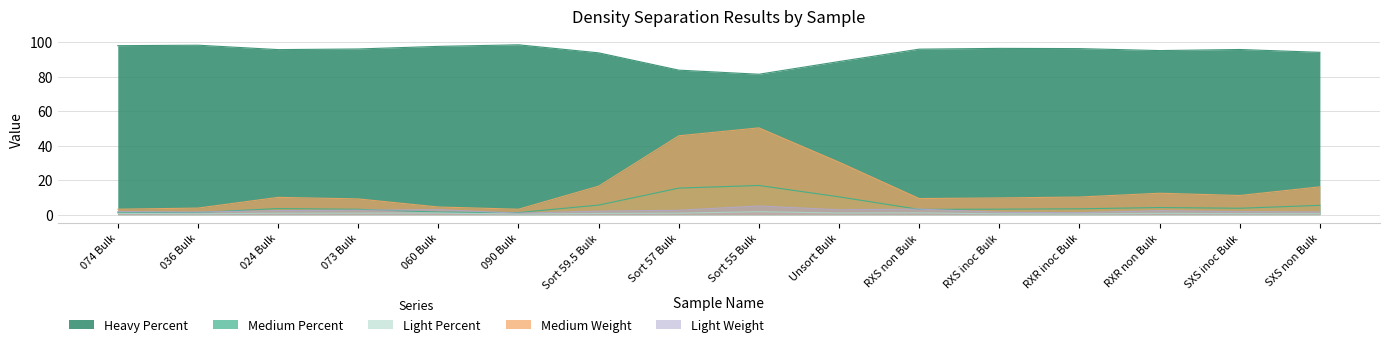

How many interior local valleys does the Medium Percent series have?

4